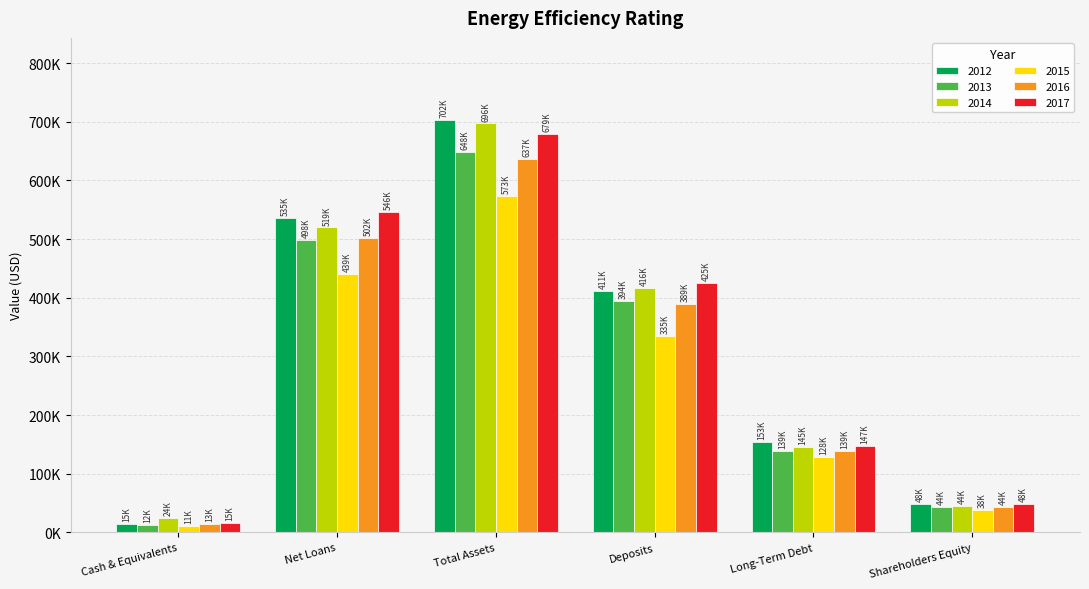

What are all the series names shown in the legend?

2012, 2013, 2014, 2015, 2016, 2017